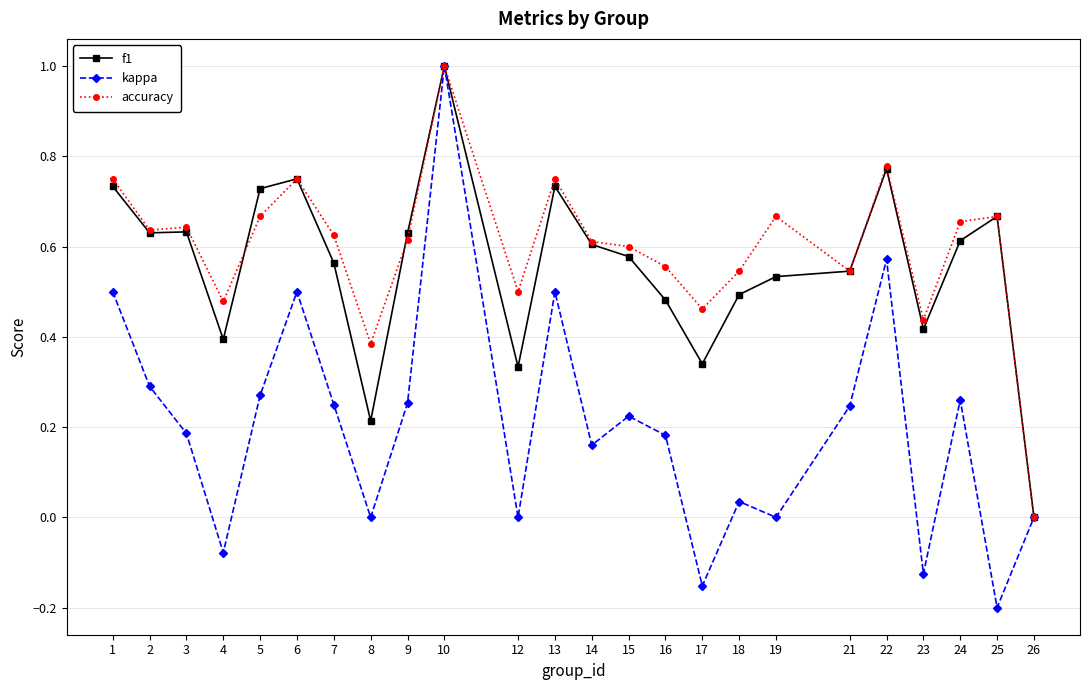

Is it true that kappa equals -0.7 at 26?

False